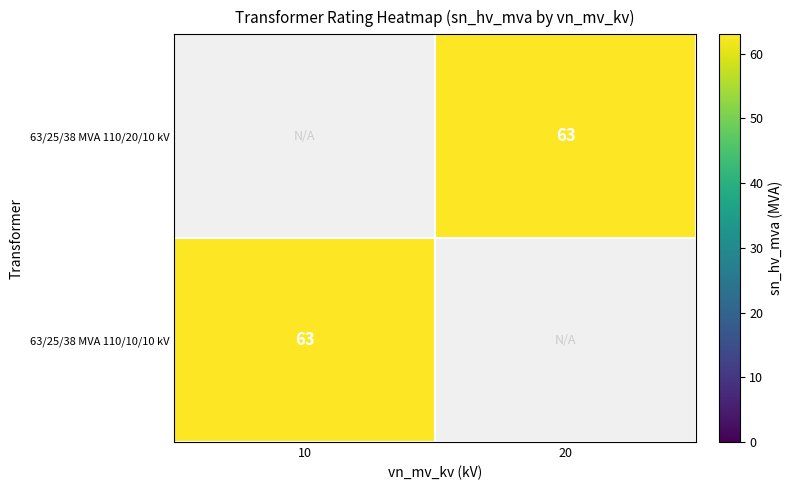

List the series in order of their overall mean, highest first.

63/25/38 MVA 110/20/10 kV, 63/25/38 MVA 110/10/10 kV